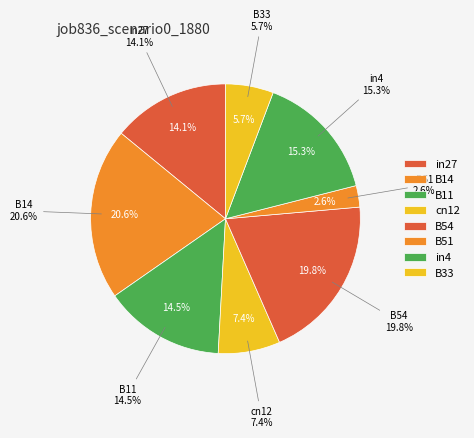

Rank the categories by value from lowest to highest.

B51, B33, cn12, in27, B11, in4, B54, B14